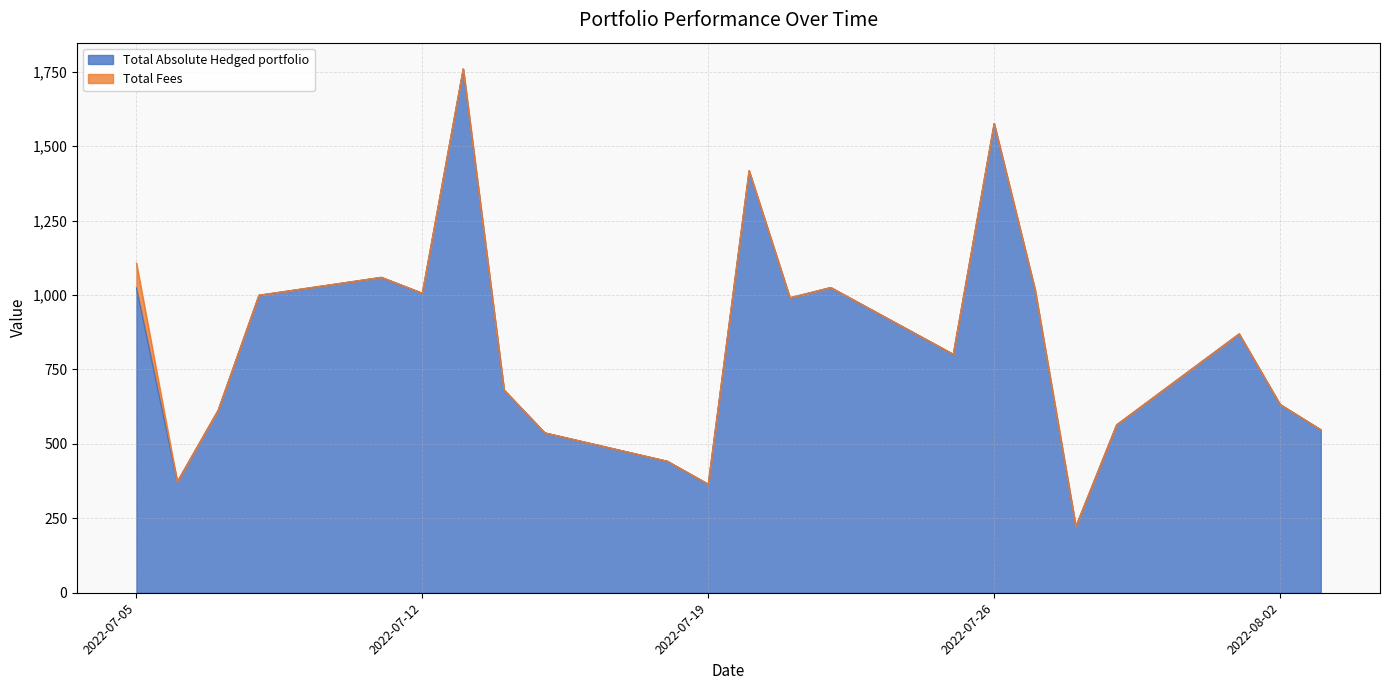

Approximately how many times larger is the value at 2022-07-29 compared to 2022-07-20?

0.4